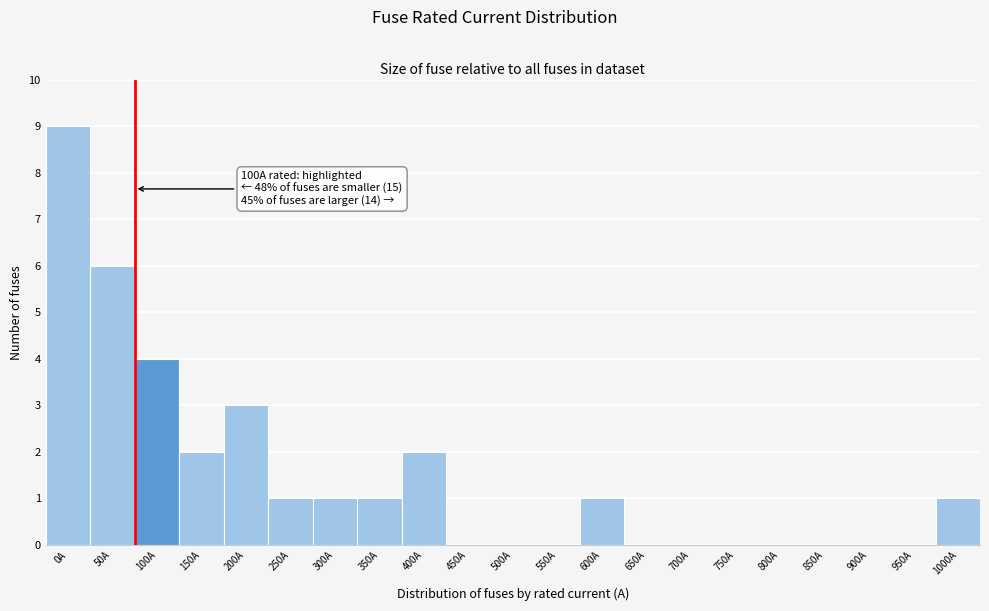

Reading left to right, list all the values displayed in this chart.

0A=9	50A=6	100A=4	150A=2	200A=3	250A=1	300A=1	350A=1	400A=2	450A=0	500A=0	550A=0	600A=1	650A=0	700A=0	750A=0	800A=0	850A=0	900A=0	950A=0	1000A=1